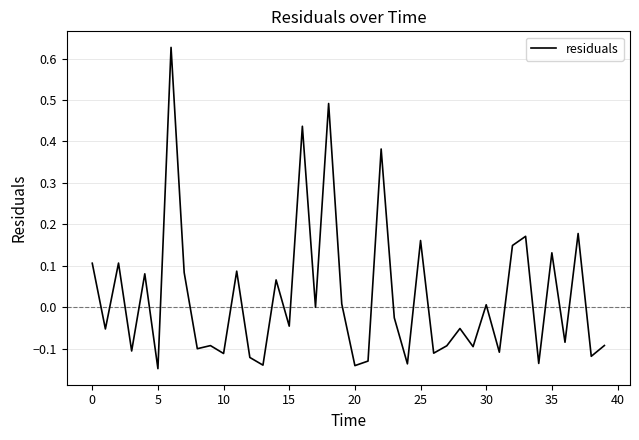

What is the difference between the maximum and minimum values?

0.8